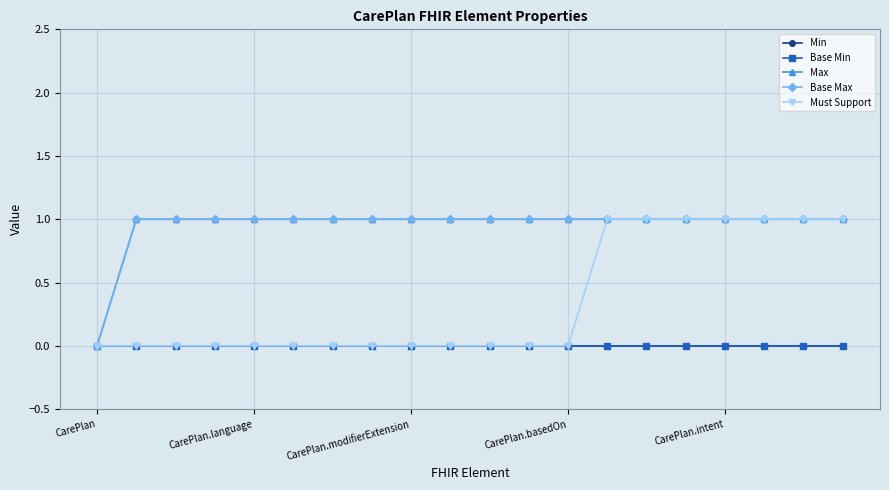

Where is Base Min nearest to the value 0?

CarePlan